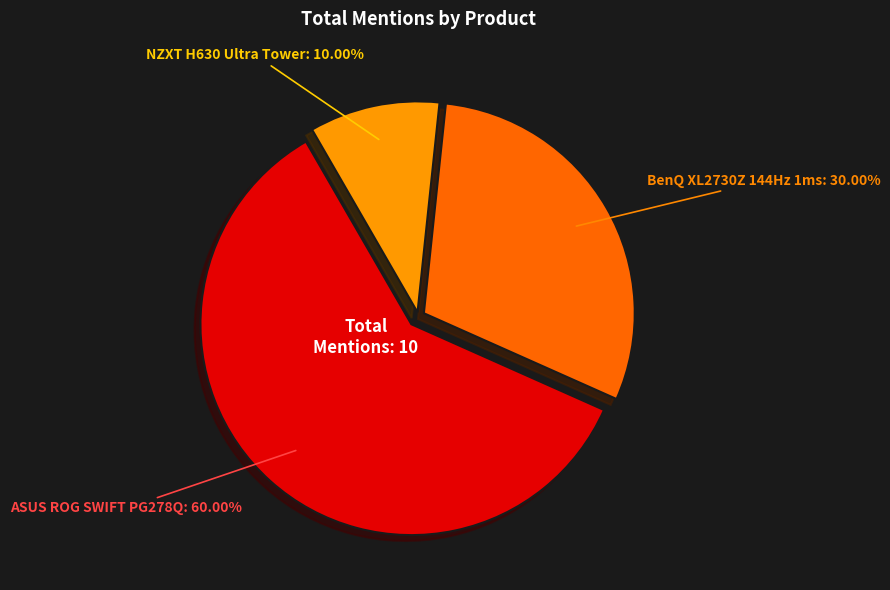

How many slices are in this pie chart?

3